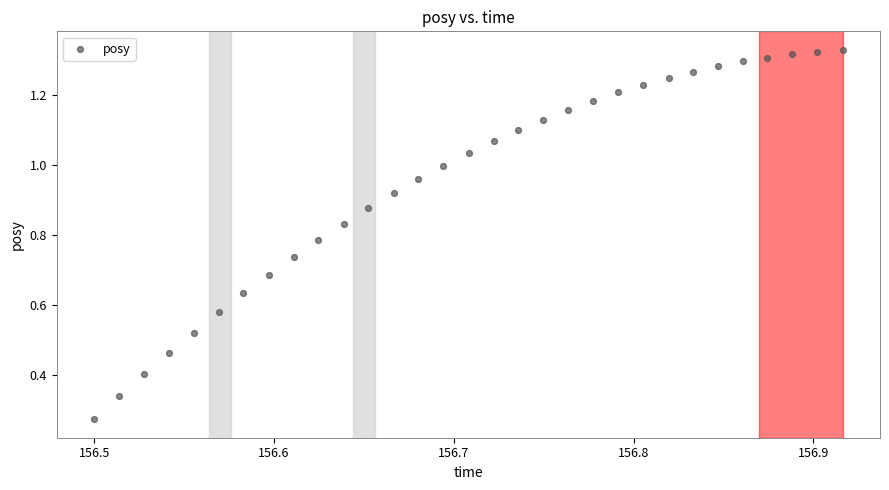

What is the range of X values (max minus min)?

0.4